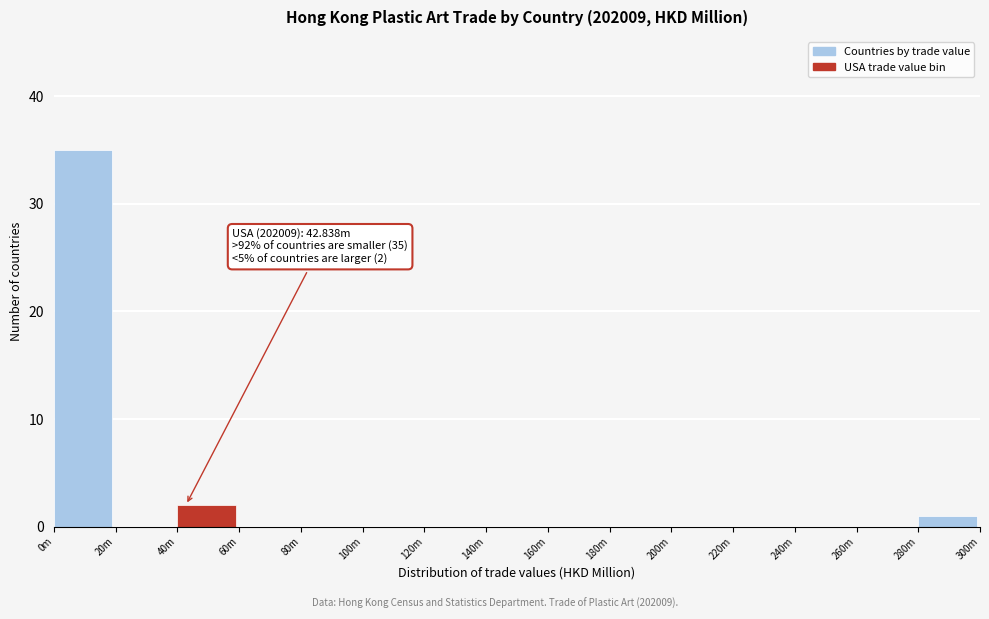

Reading left to right, transcribe all the data shown in this chart.

0m=35	20m=0	40m=2	60m=0	80m=0	100m=0	120m=0	140m=0	160m=0	180m=0	200m=0	220m=0	240m=0	260m=0	280m=1